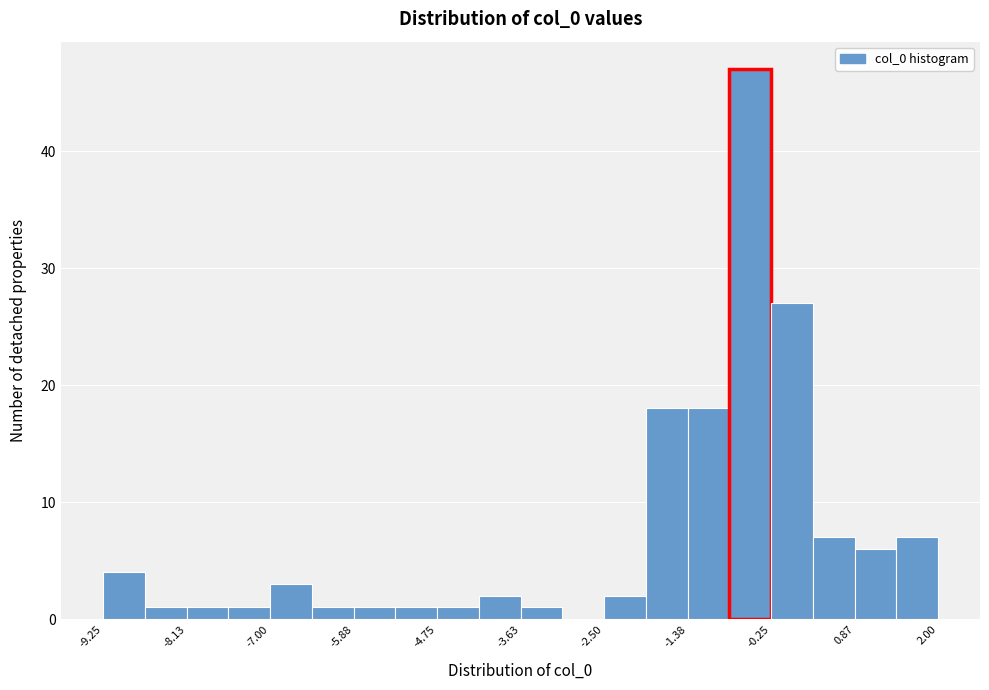

Read against the x-axis, roughly where is the centre of the tallest bar?

-0.6